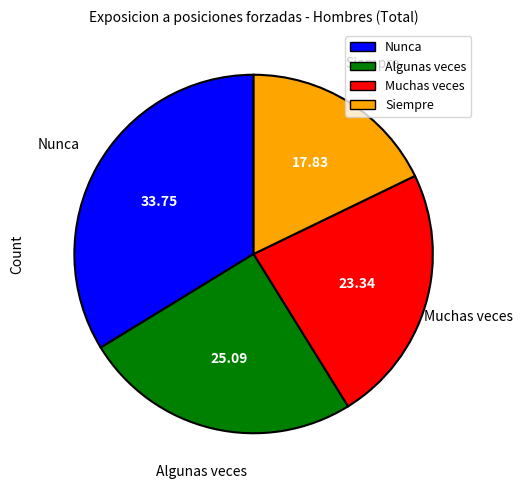

Rank the categories by value from highest to lowest.

Nunca, Algunas veces, Muchas veces, Siempre